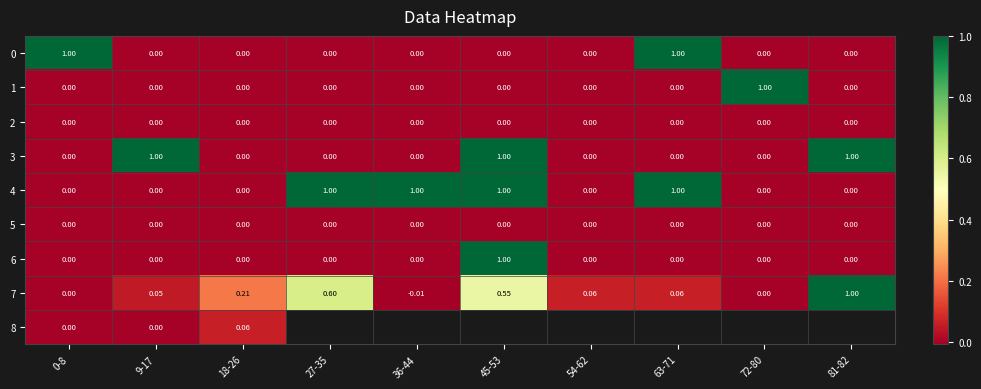

True or false: 7 has a value of 0.0 at 72-80.

True